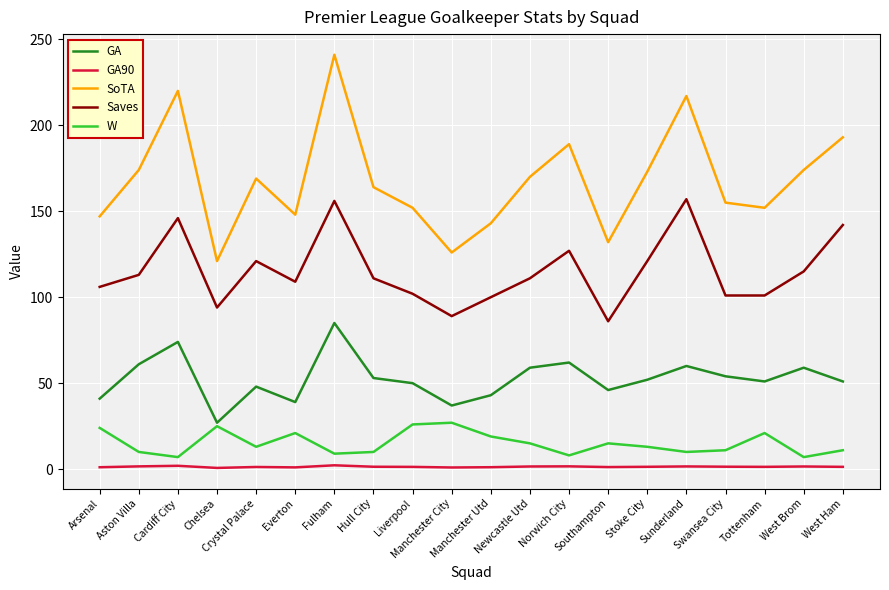

What is the spread (max minus min) of values at Liverpool?

150.7